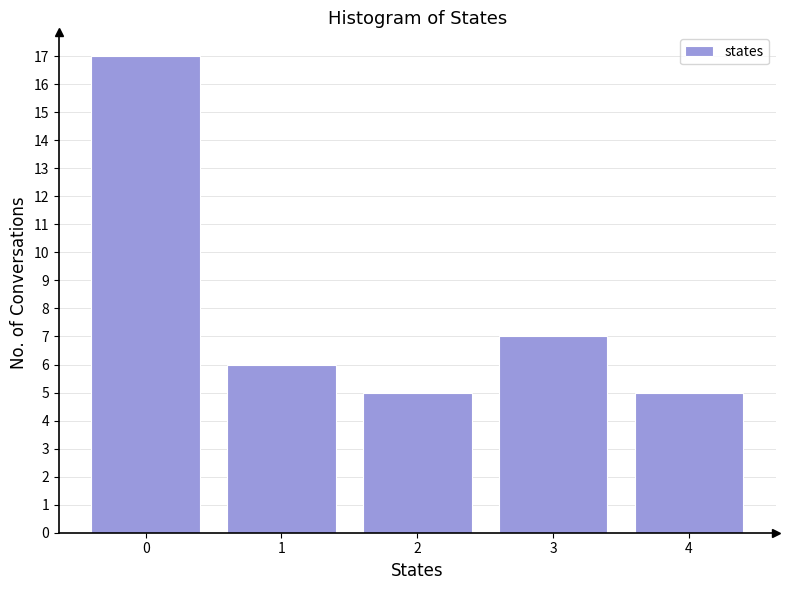

Reading left to right, extract all data points from this chart.

0=17	1=6	2=5	3=7	4=5